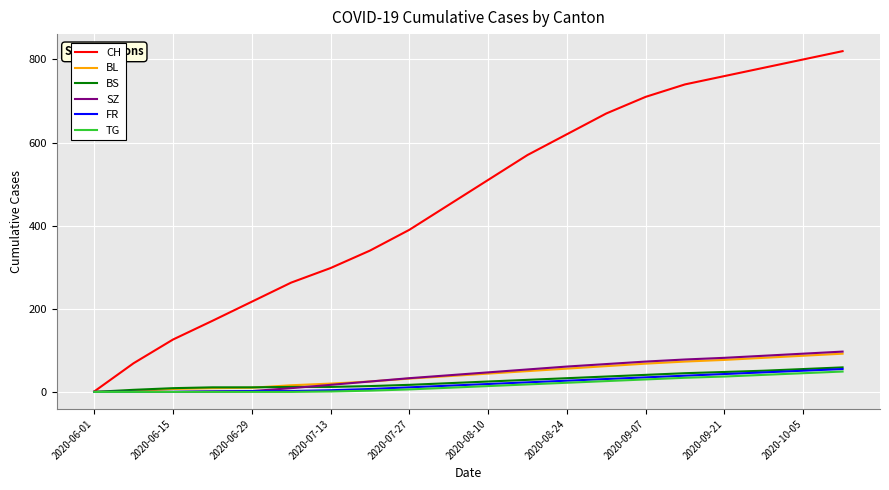

Which series has the widest spread of values?

CH